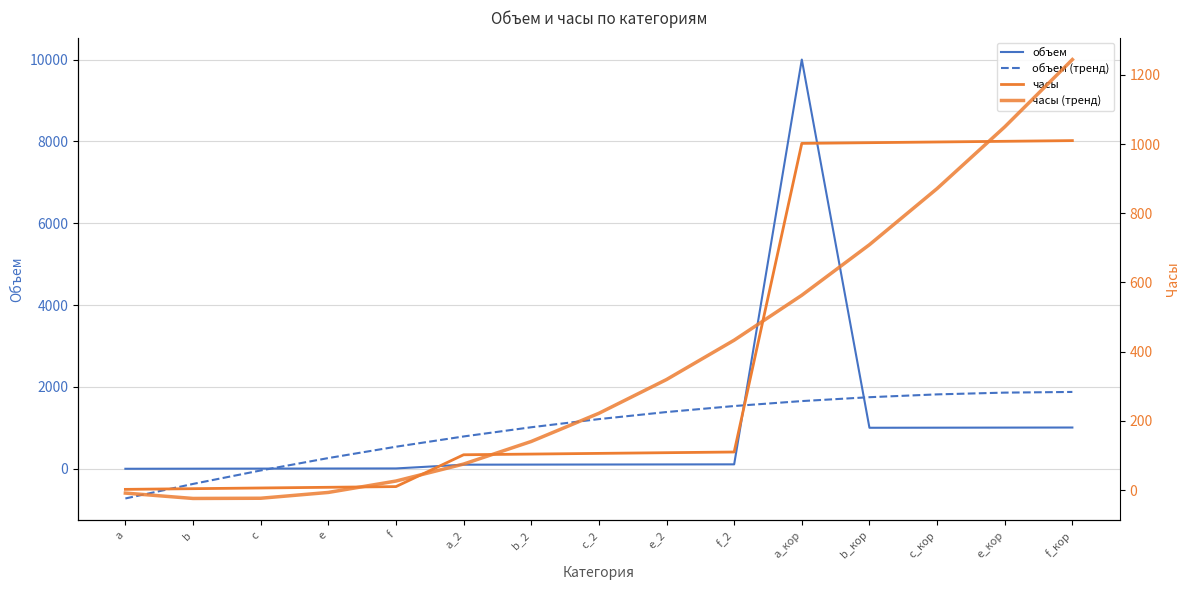

At which category does объем reach its first local valley?

b_кор